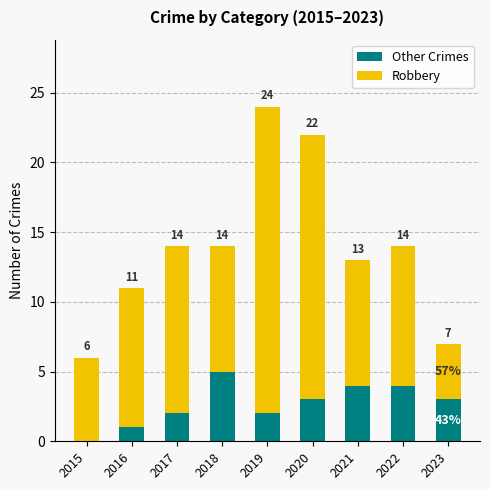

Between 2016 and 2018, which series saw the biggest shift?

Other Crimes